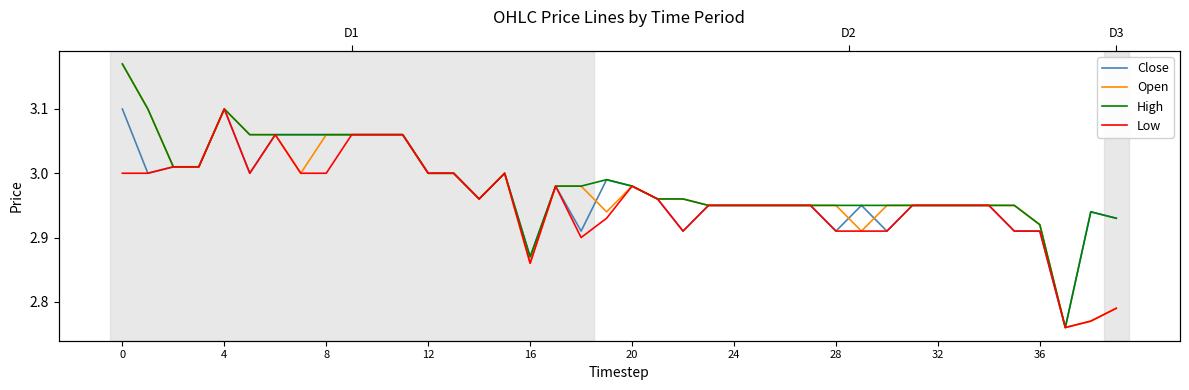

In High, how many points are higher than both neighbors (excluding endpoints)?

4